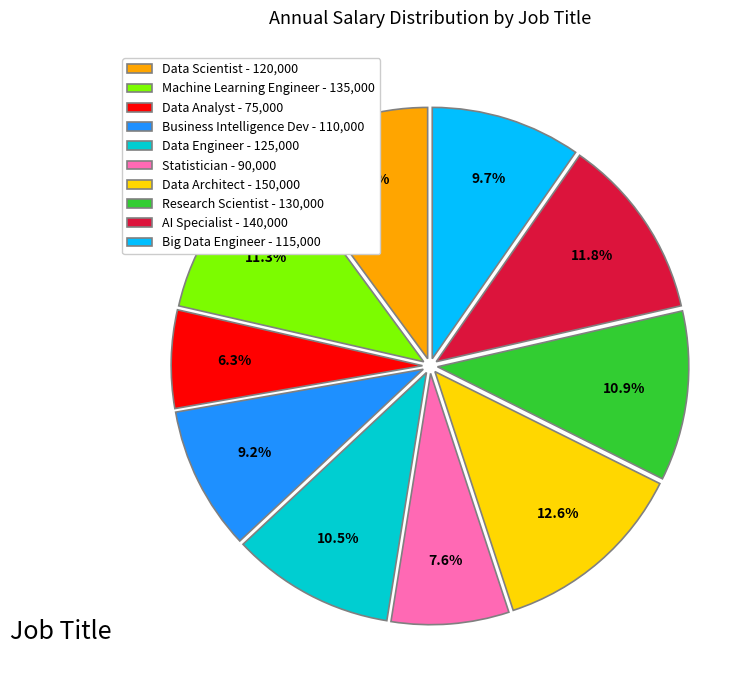

Is it true that Research Scientist is 11% of the pie?

True